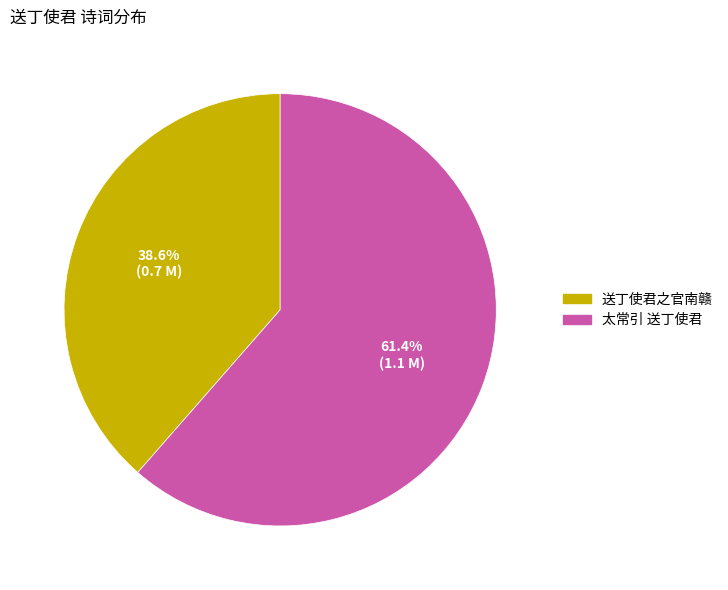

What is the smallest slice in the pie chart?

送丁使君之官南赣